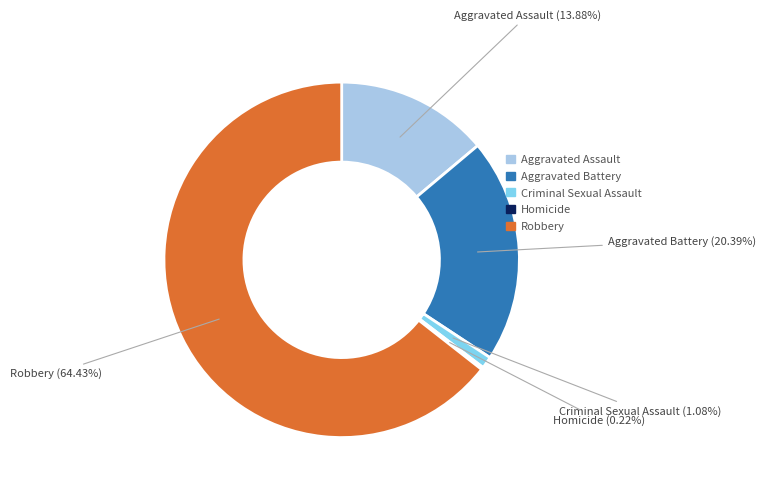

Which category has the biggest portion of the pie?

Robbery